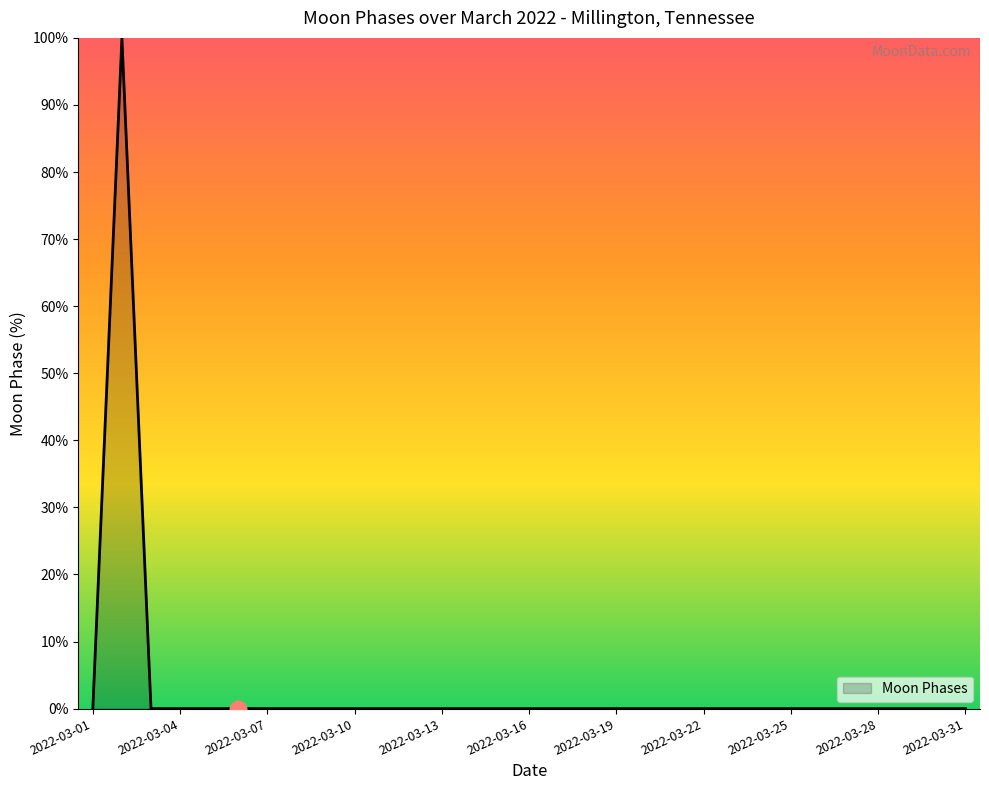

What is the maximum value shown in the chart?

100